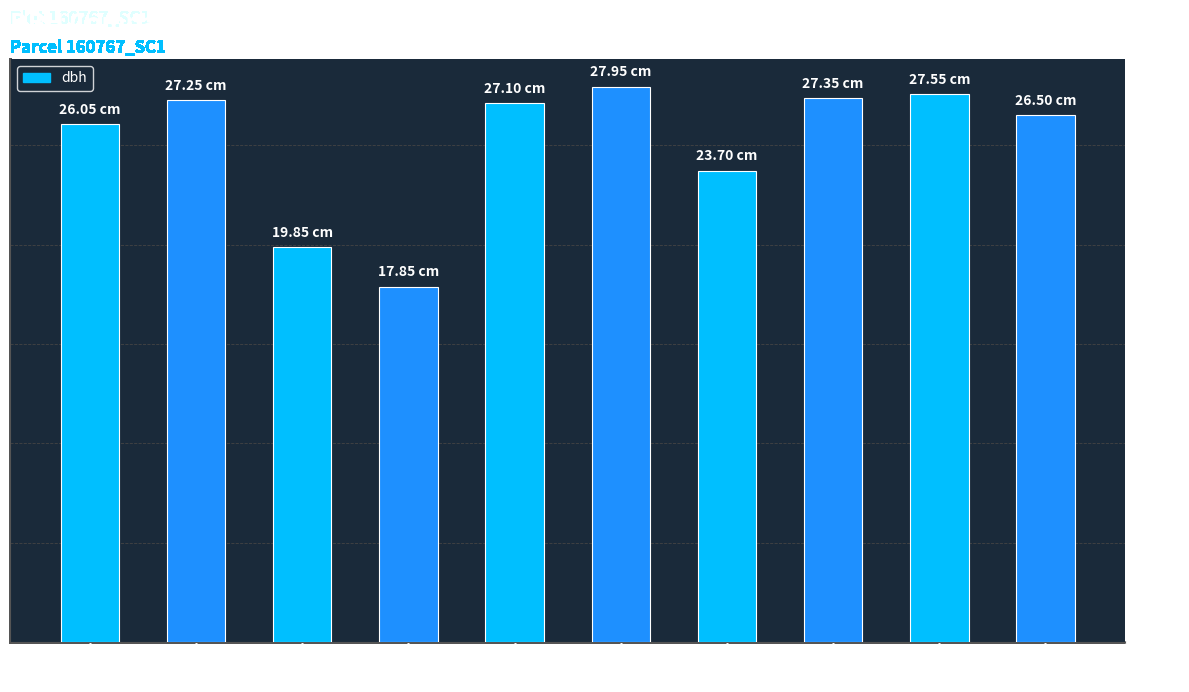

Approximately how many times larger is the value at 767009 compared to 767007?

1.2